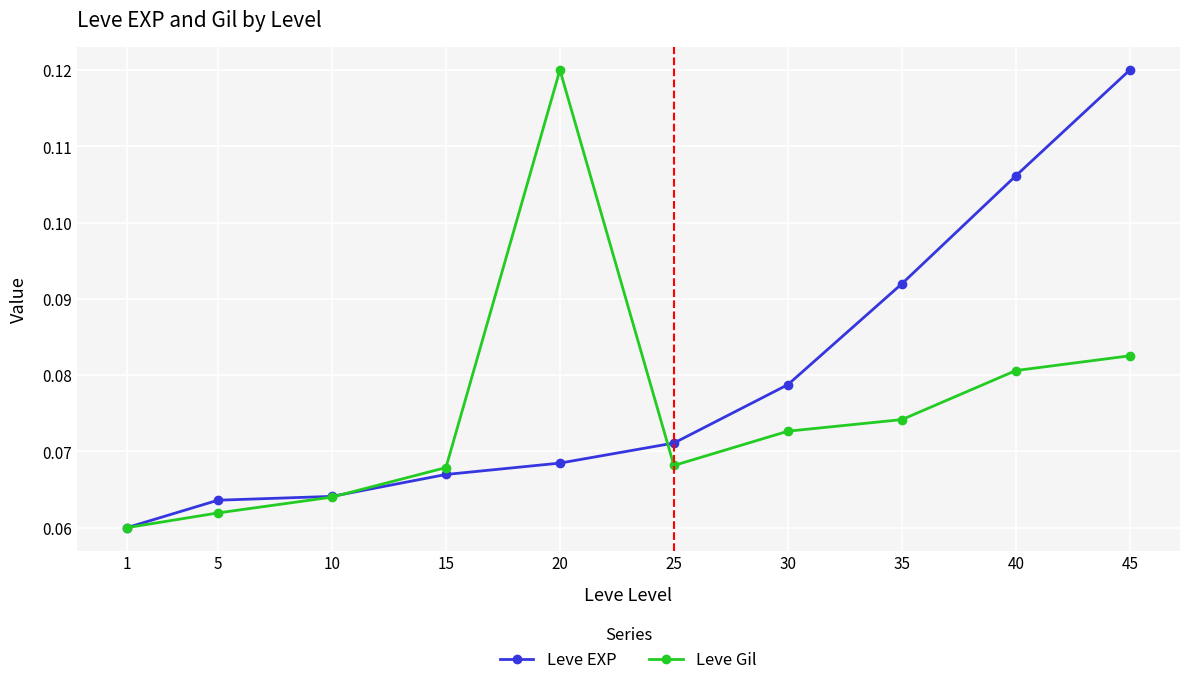

Which category has the highest value in the Leve EXP series?

45